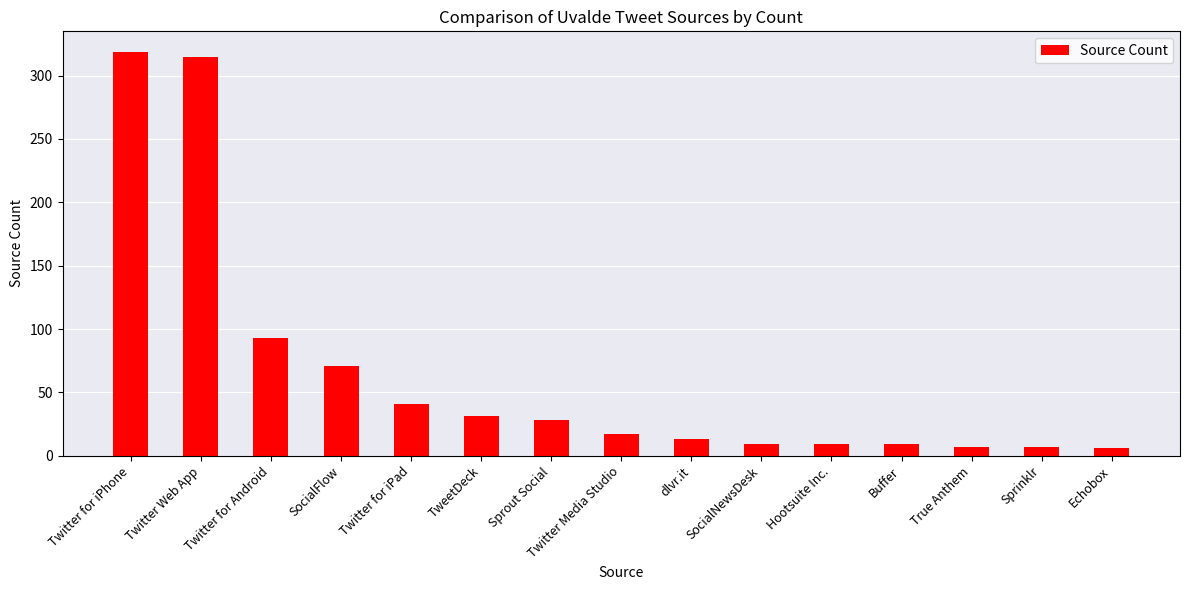

At which label is the value closest to 162?

Twitter for Android